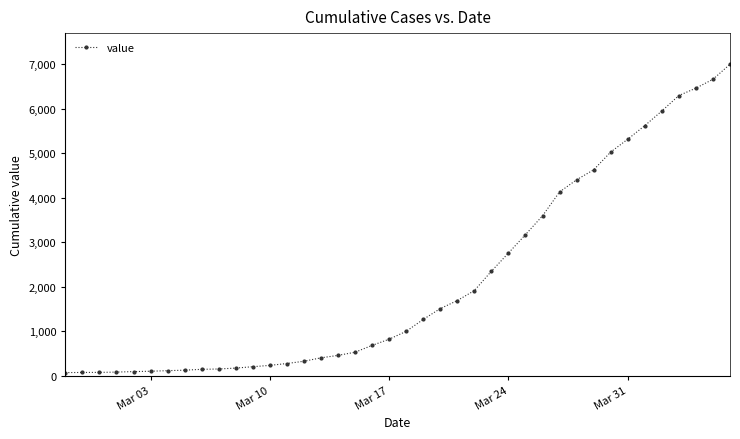

What is the difference between the second highest and second lowest values?

6597